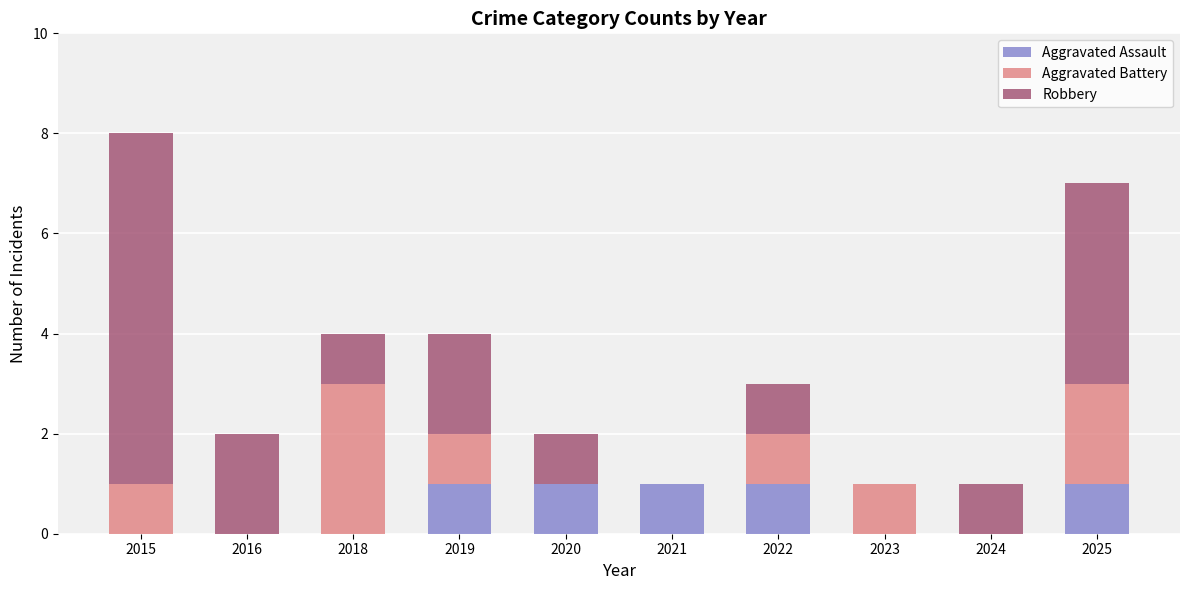

Is it true that Aggravated Assault equals 1 at 2020?

True